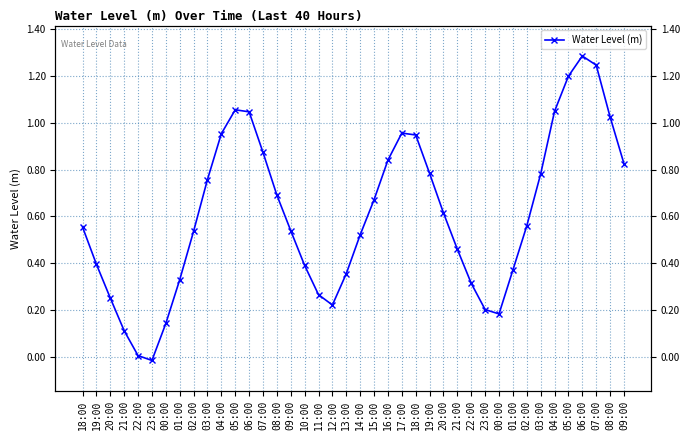

How many points are higher than both their immediate neighbors (excluding endpoints)?

3